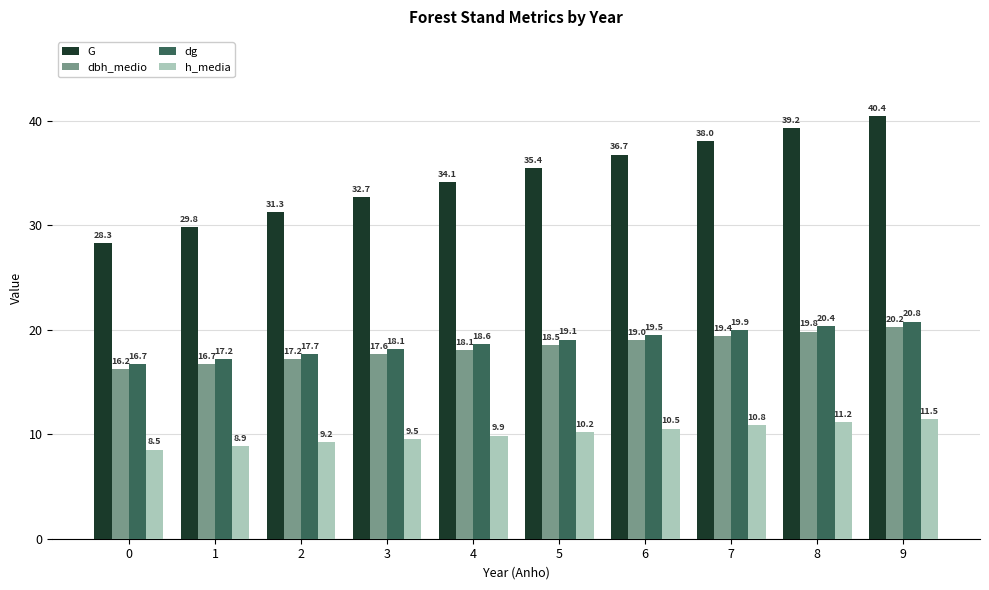

What is the value of the h_media bar at the 5th from the left?

9.9